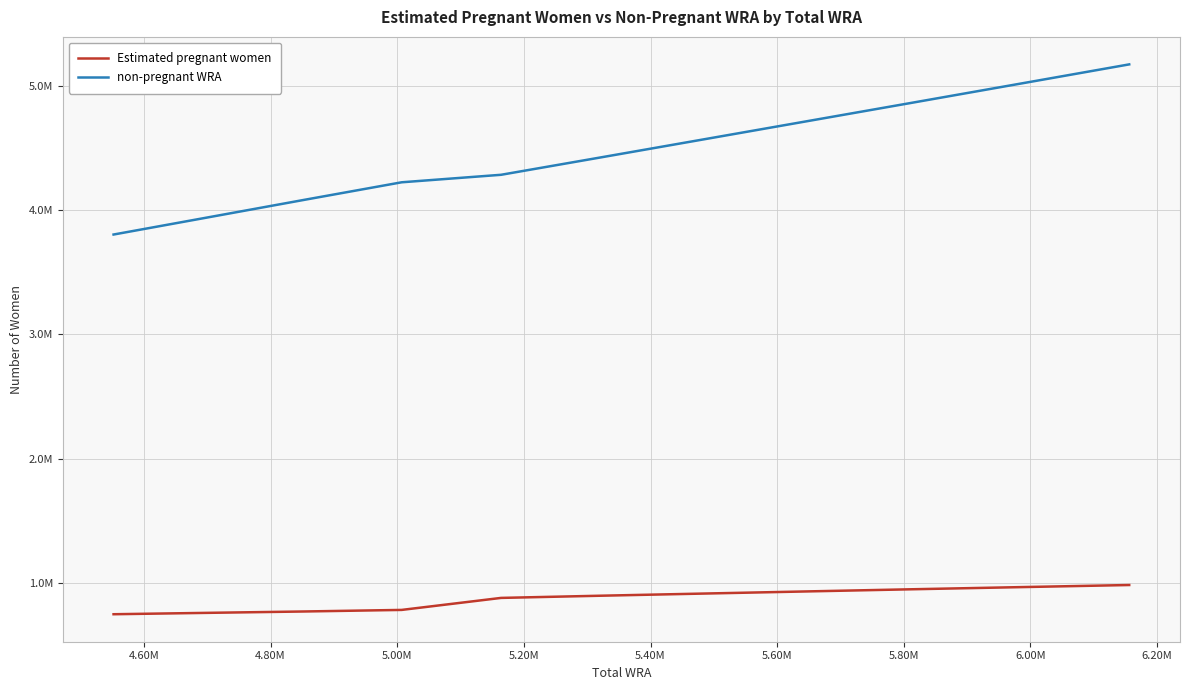

At how many categories does at least one series exceed 4349335?

6